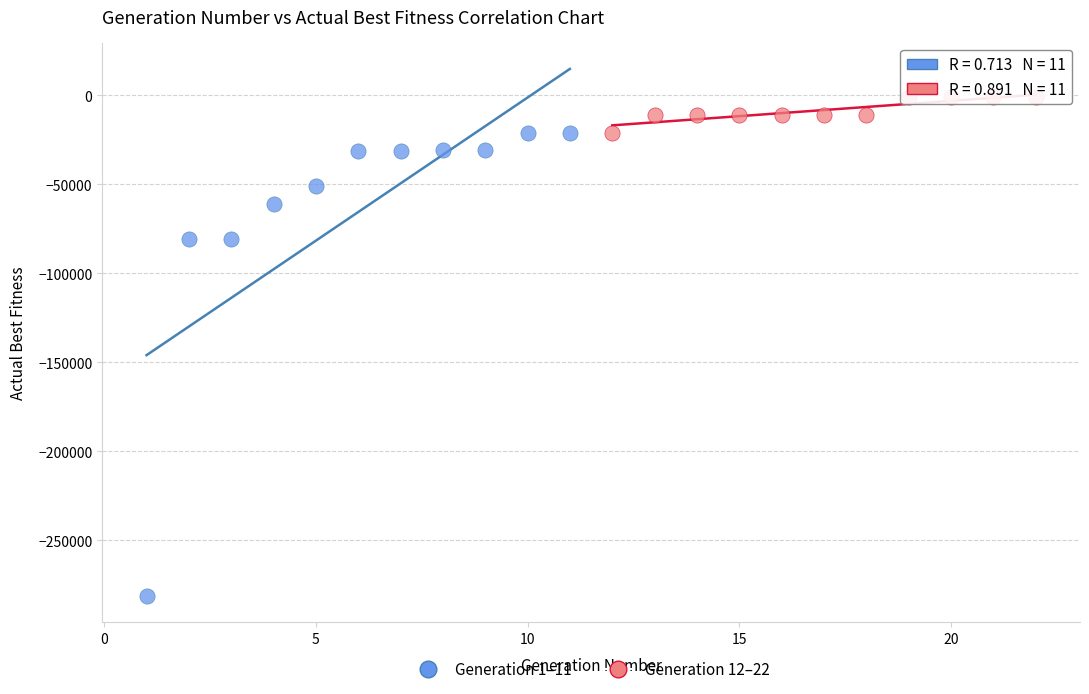

Which series reaches the minimum Y coordinate?

Generation 1–11